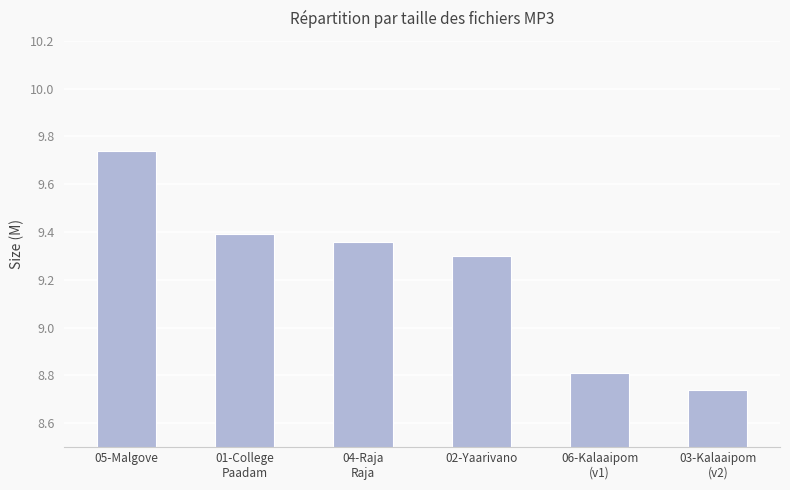

Does the chart contain any negative values?

No